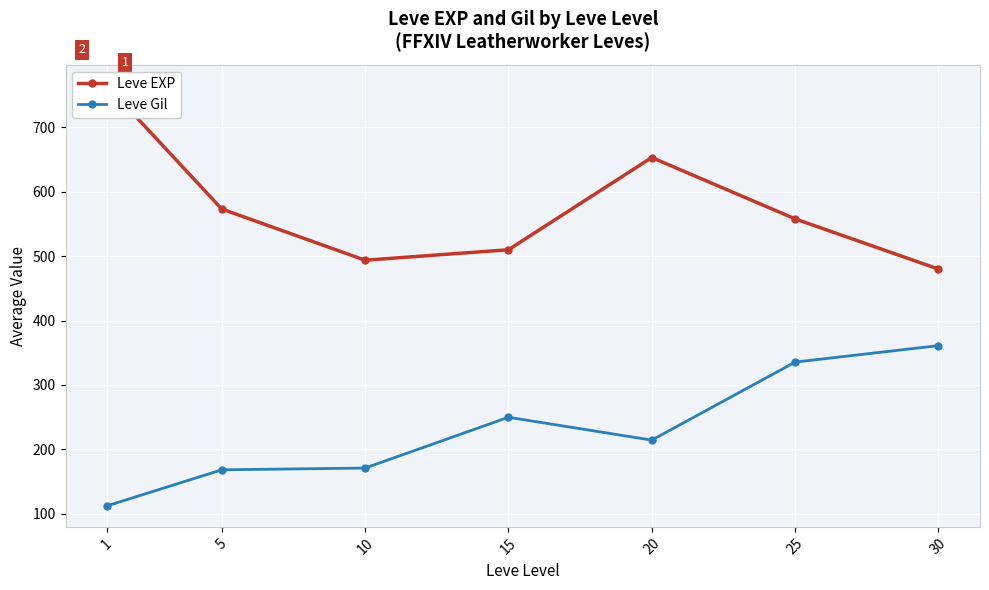

Reading left to right, transcribe all the data shown in this chart.

Leve EXP: 765.0	573.3	493.8	510.0	653.3	558.0	480.0
Leve Gil: 112.0	168.0	170.8	249.7	214.2	335.4	361.0